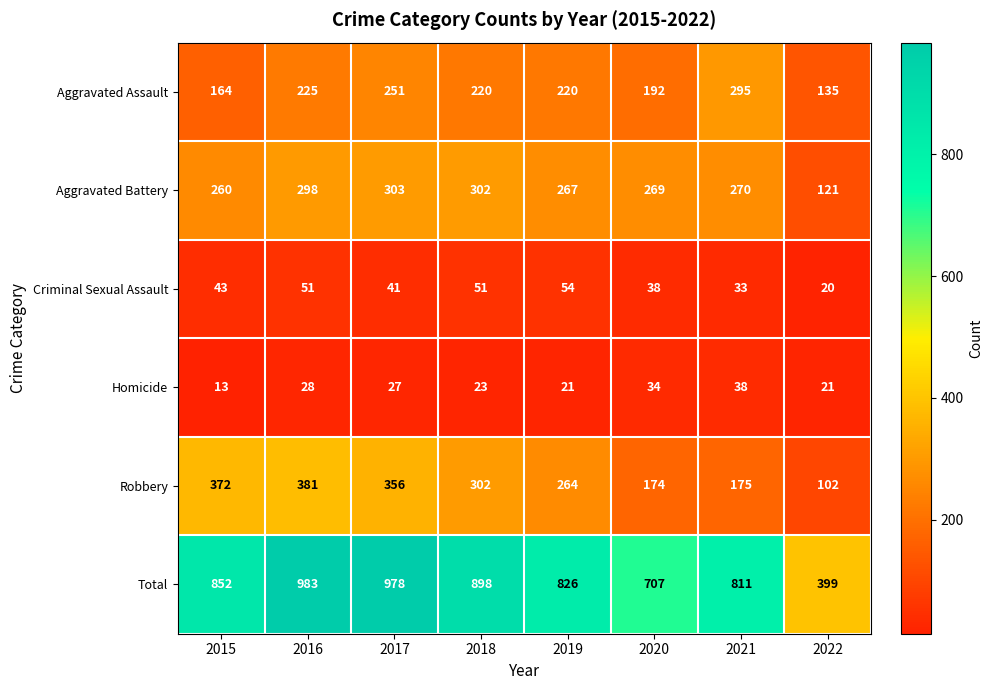

Is it true that Robbery equals 606 at 2017?

False